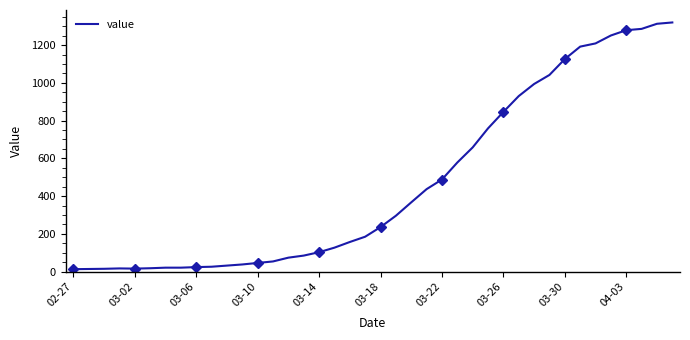

What is the maximum value for value?

1320